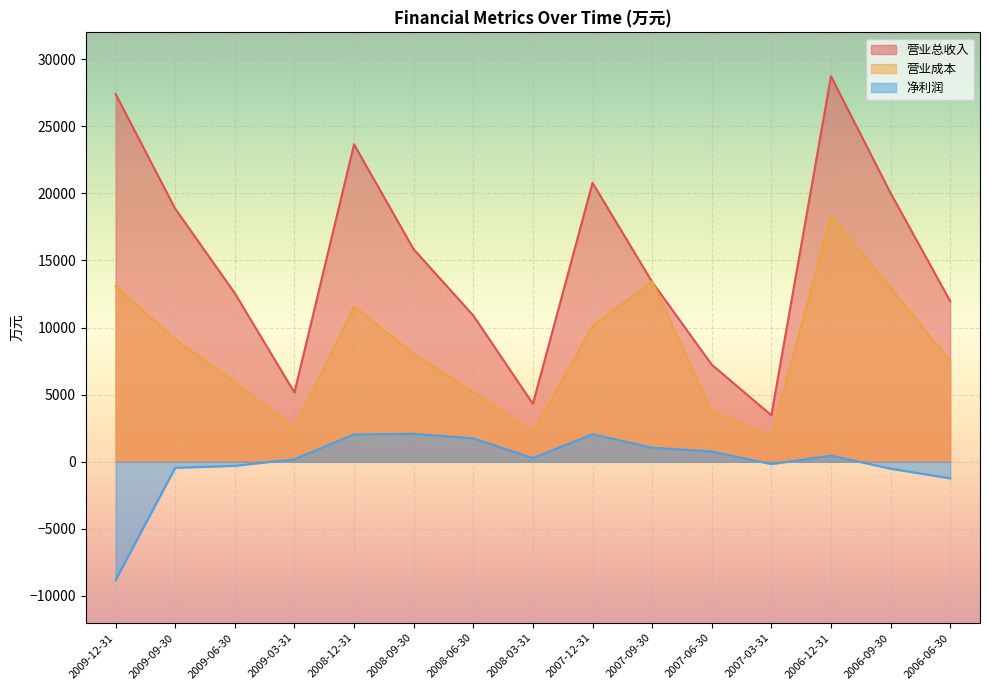

At which label is 营业成本 closest to 10100?

2007-12-31